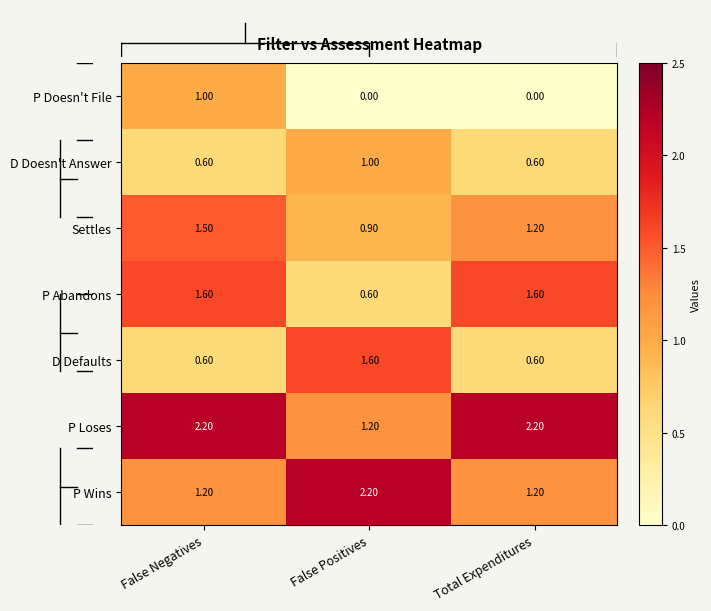

At which label does P Loses first exceed 2?

False Negatives